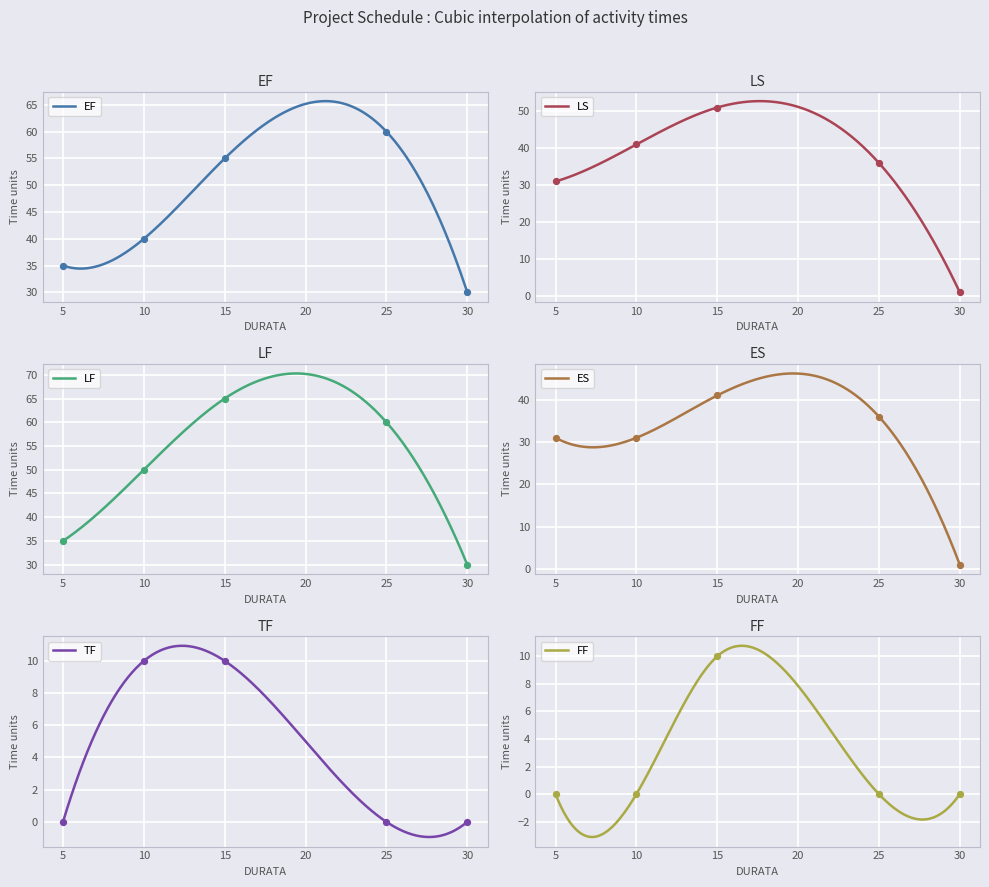

Which series has the largest Y range (max minus min)?

LS